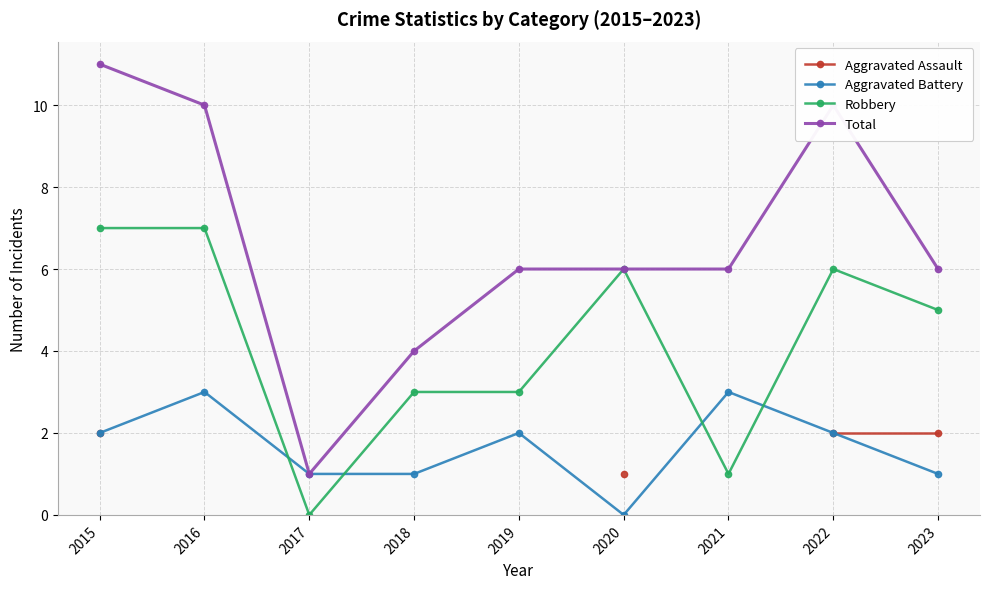

Between 2015 and 2019, which series saw the biggest shift?

Total